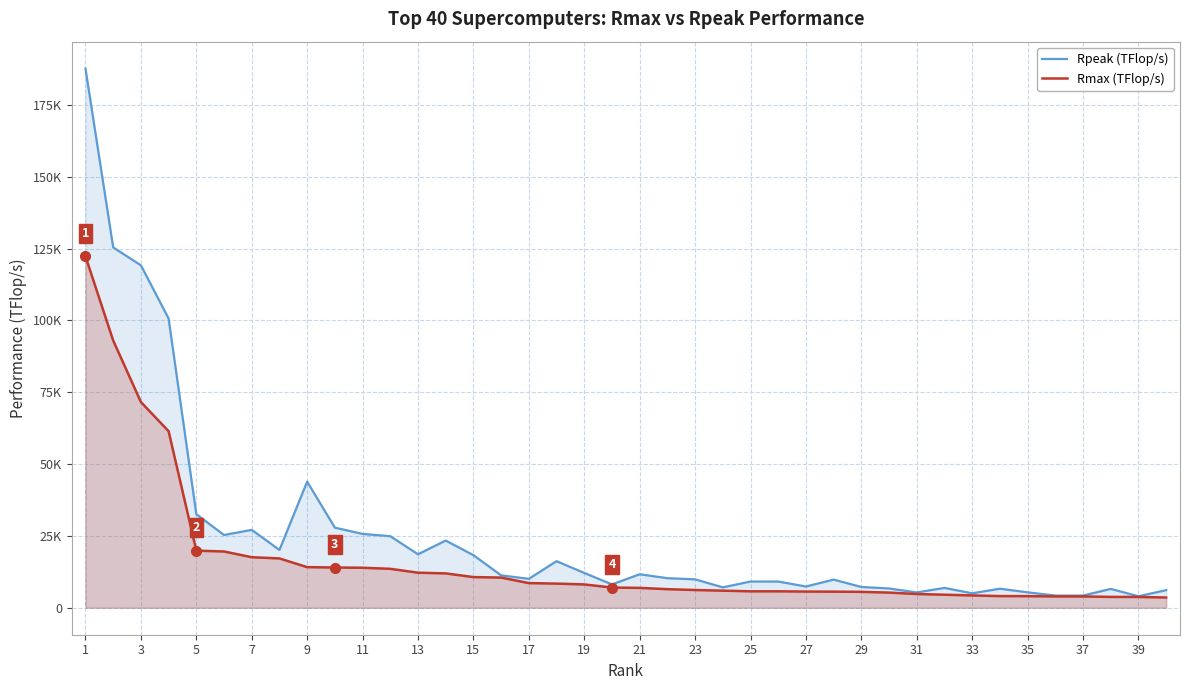

At which category is the sum across all series the highest?

1